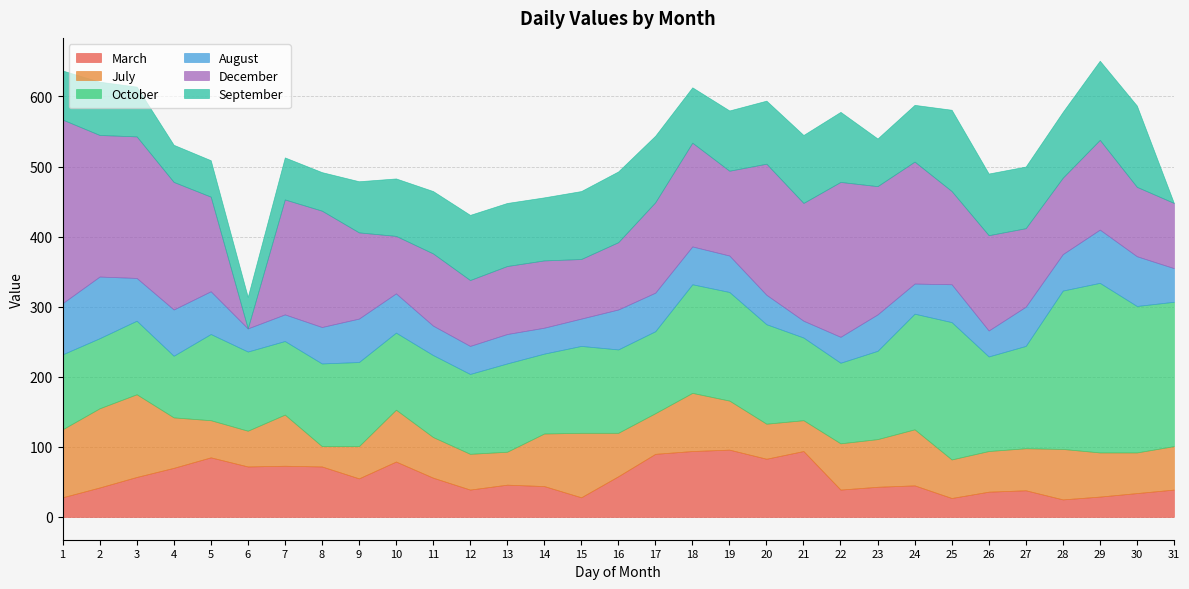

In July, how many points are lower than both neighbors (excluding endpoints)?

7